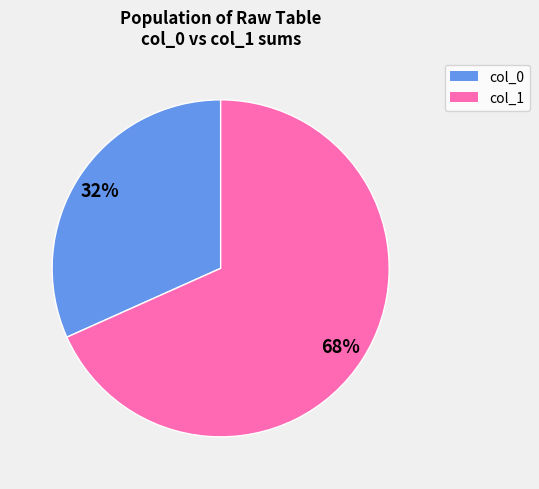

Count the number of slices in the pie.

2